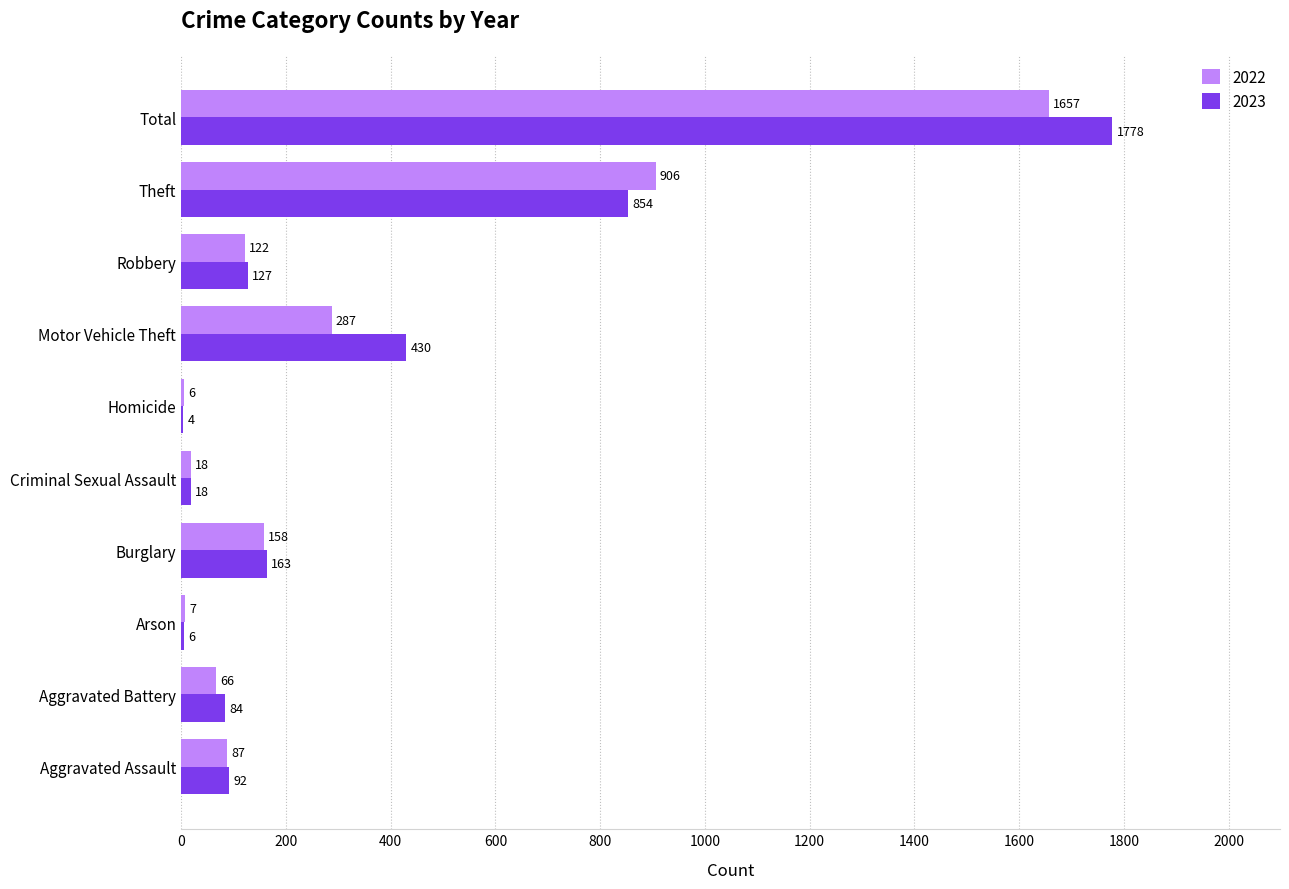

At which label does 2022 reach its peak?

Total